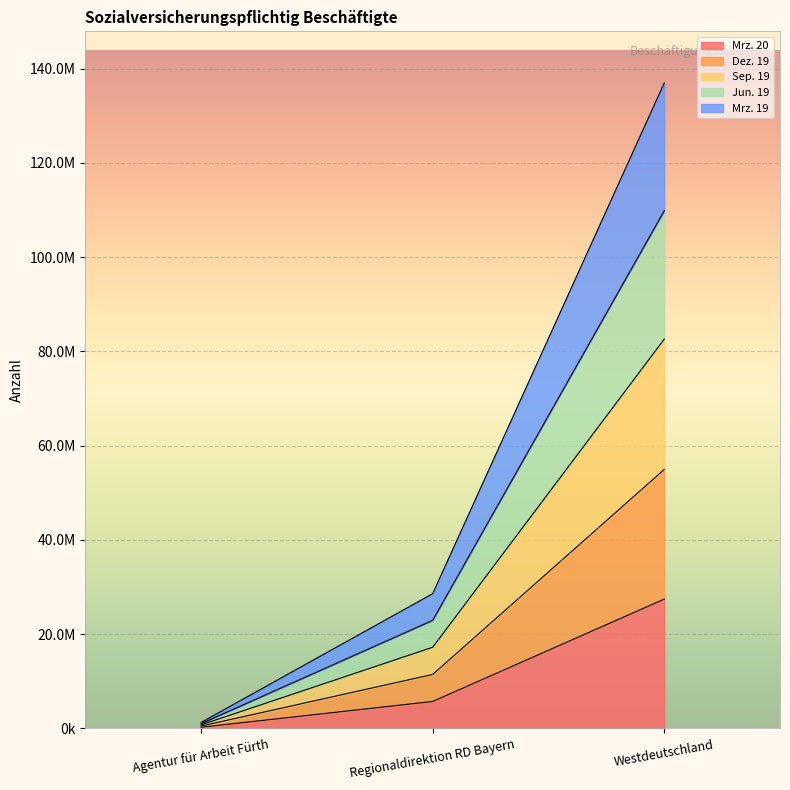

List the series in order of their overall mean, highest first.

Sep. 19, Jun. 19, Mrz. 19, Dez. 19, Mrz. 20